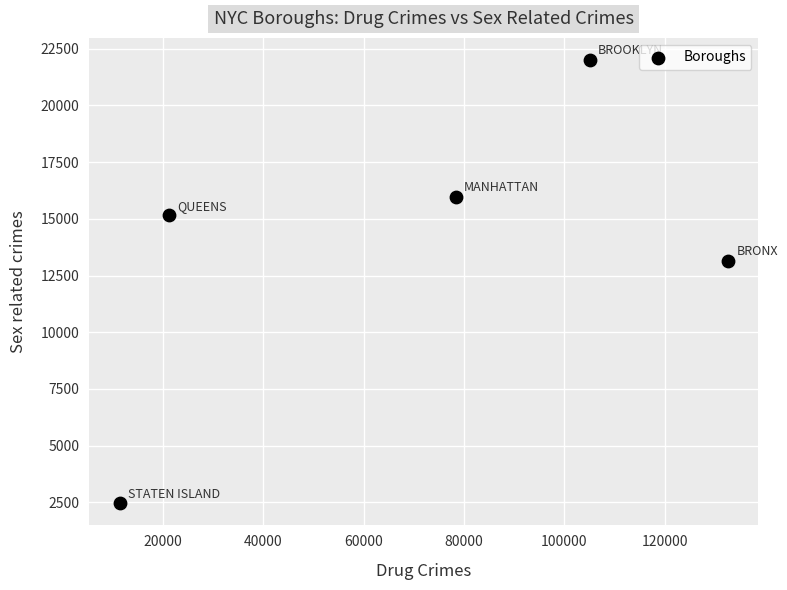

What Y value in the scatter plot is closest to 12232?

13160